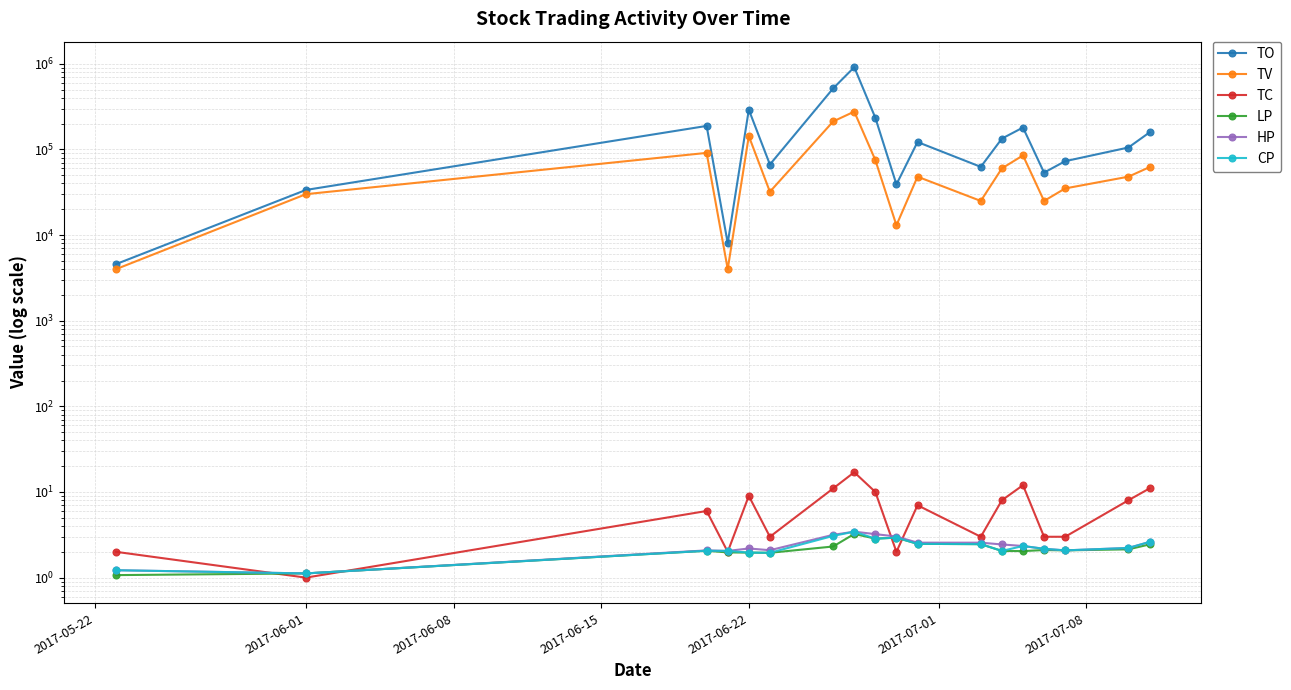

The value of TV at 12 is 33812.5. True or false?

False